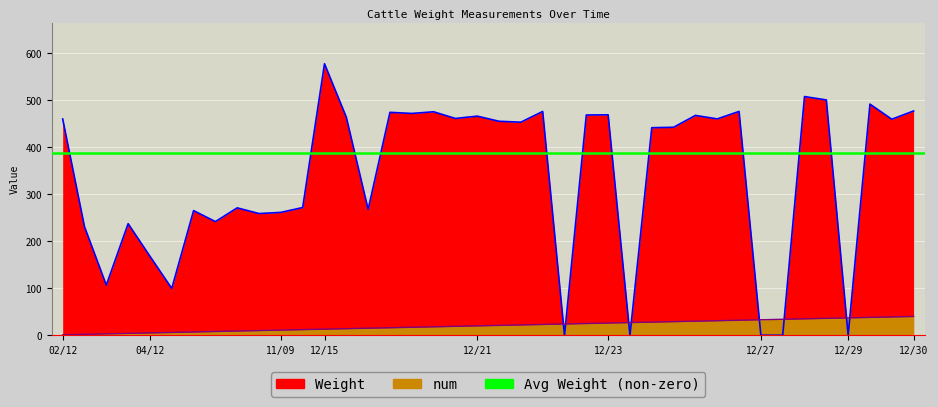

What is the difference between the maximum and minimum values in the Weight series?

578.1